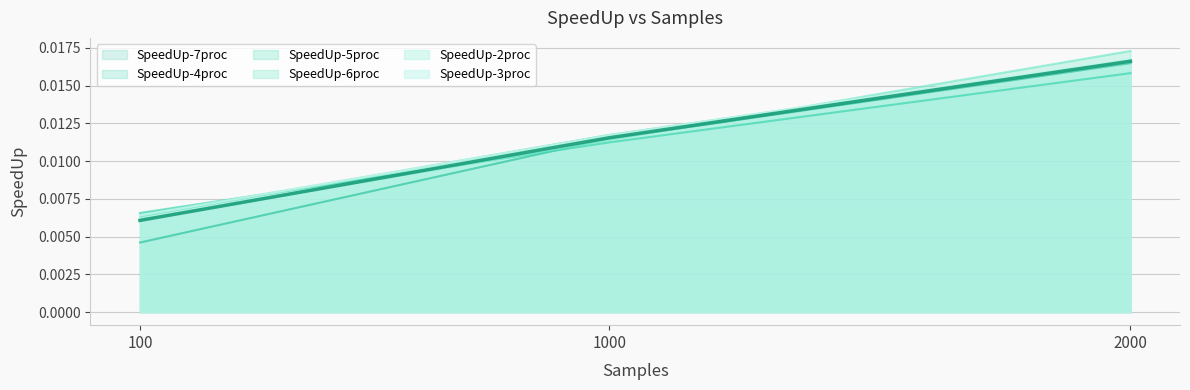

How many lines are shown in the chart?

6